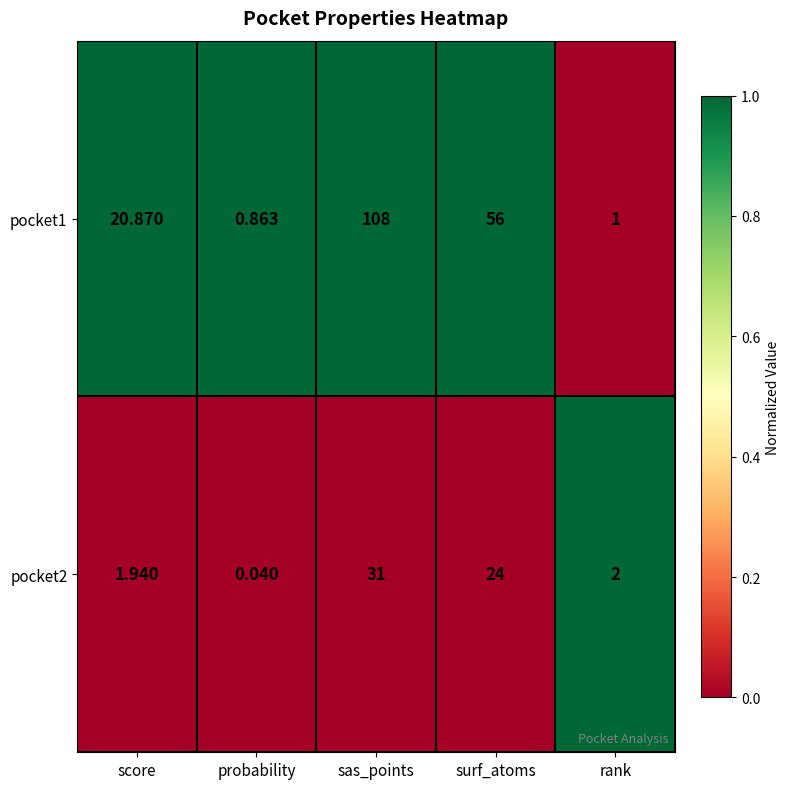

How many data points does each series have?

5